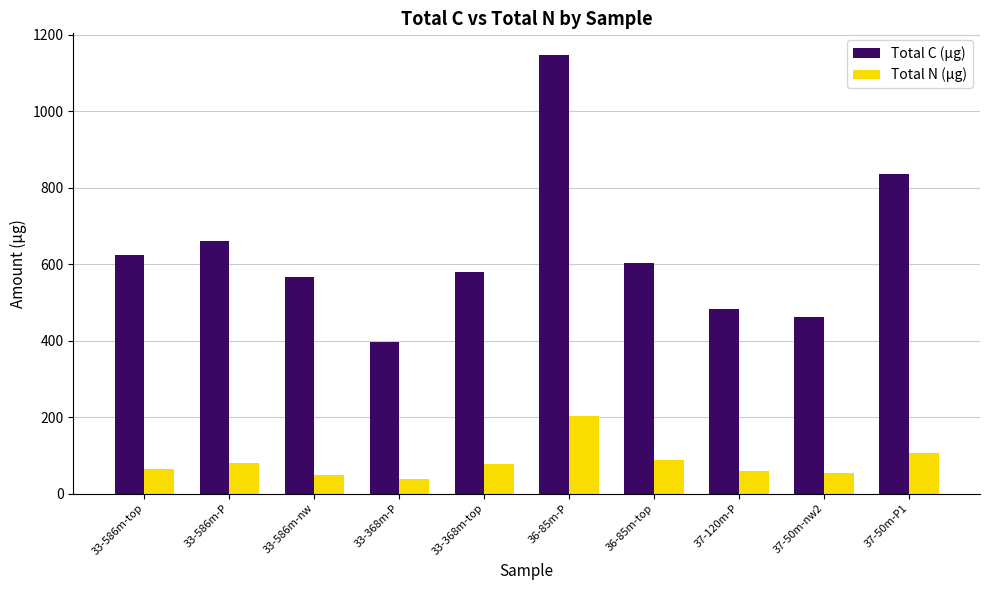

Is it true that Total N (µg) equals 59.9 at 37-120m-P?

True